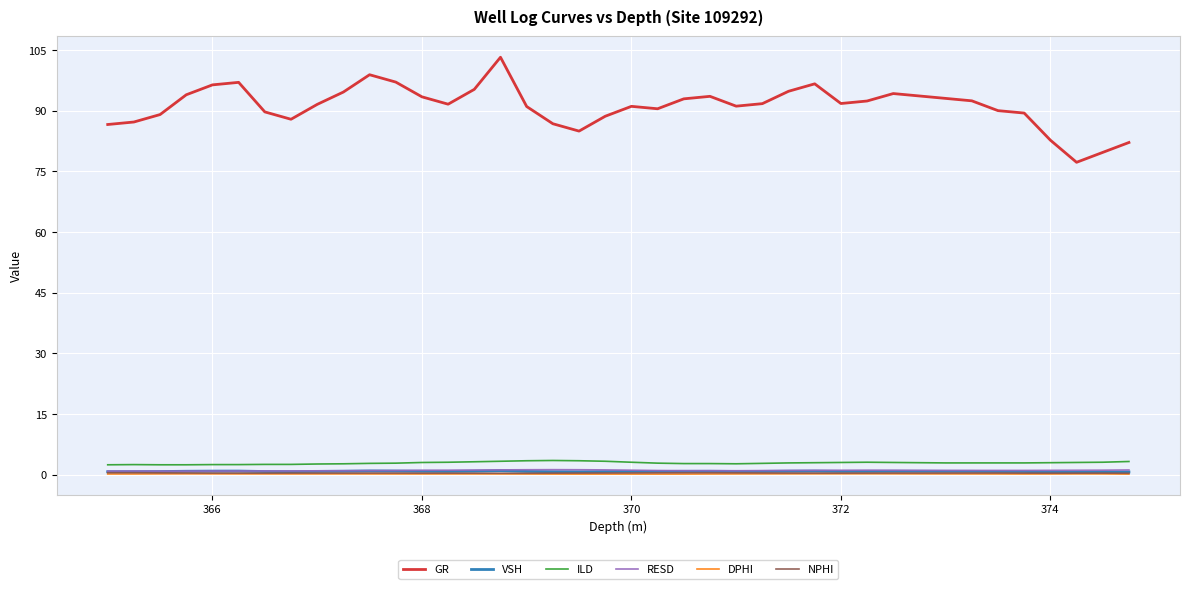

Which series has the widest spread of values?

GR